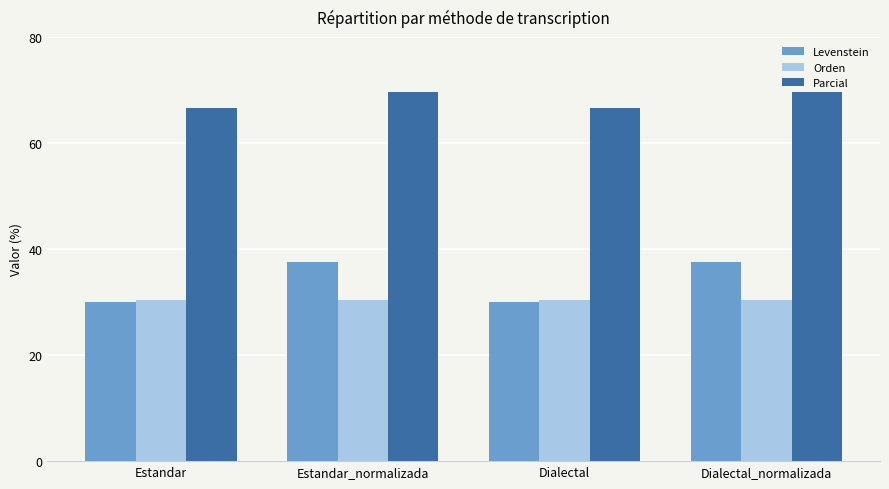

What is the total value across all series at Dialectal_normalizada?

137.4